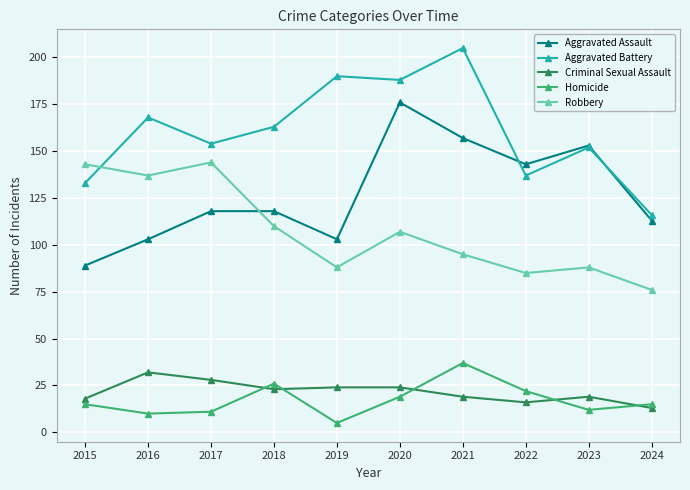

What is the difference between the Aggravated Battery values at 2016 and 2017?

14